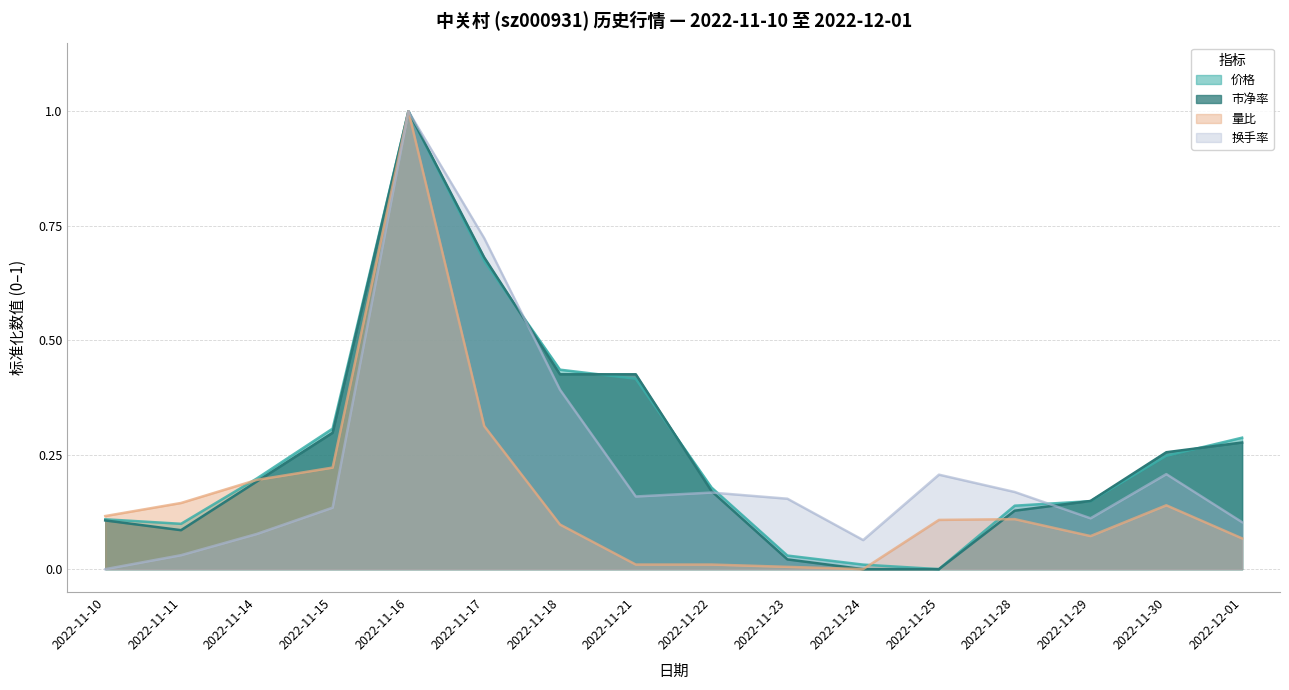

After their last crossing, which series has the higher values: 量比 or 换手率?

换手率